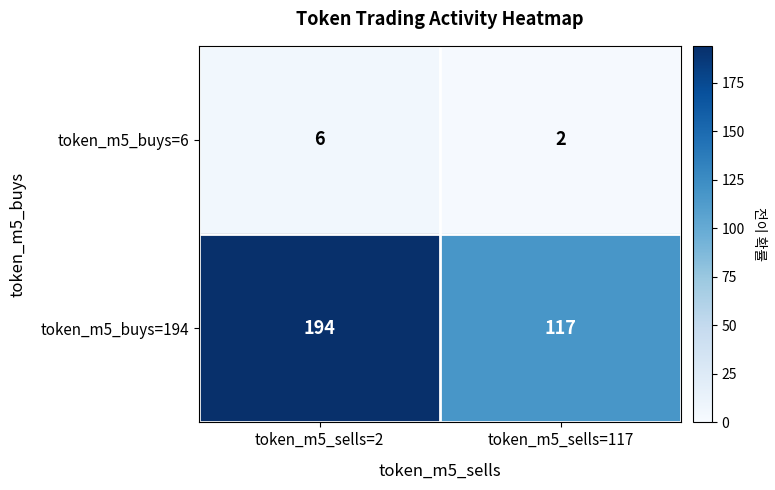

What is the average value of the token_m5_buys=6 series?

4